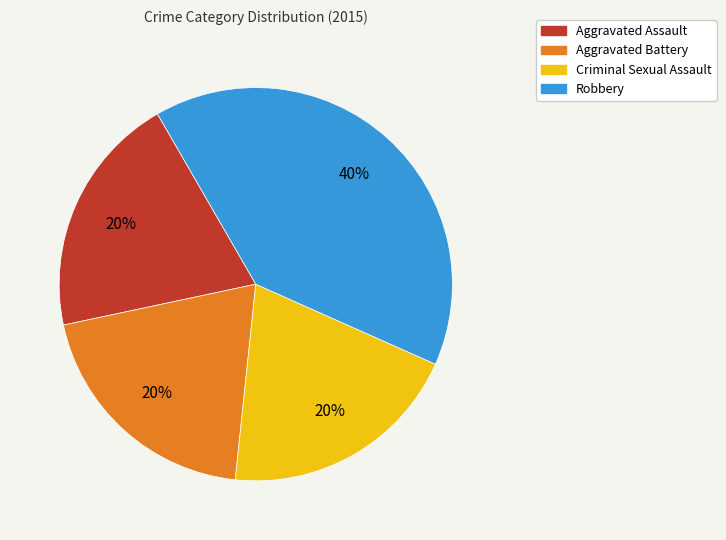

Is it true that Criminal Sexual Assault is 20% of the pie?

True